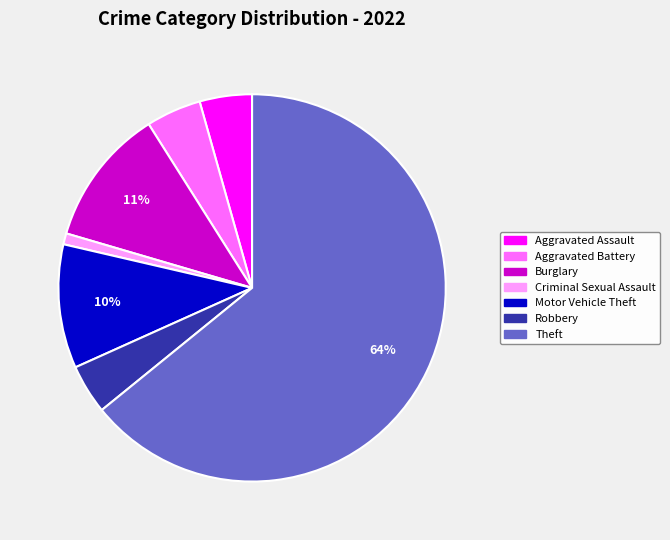

How many slices are in this pie chart?

7